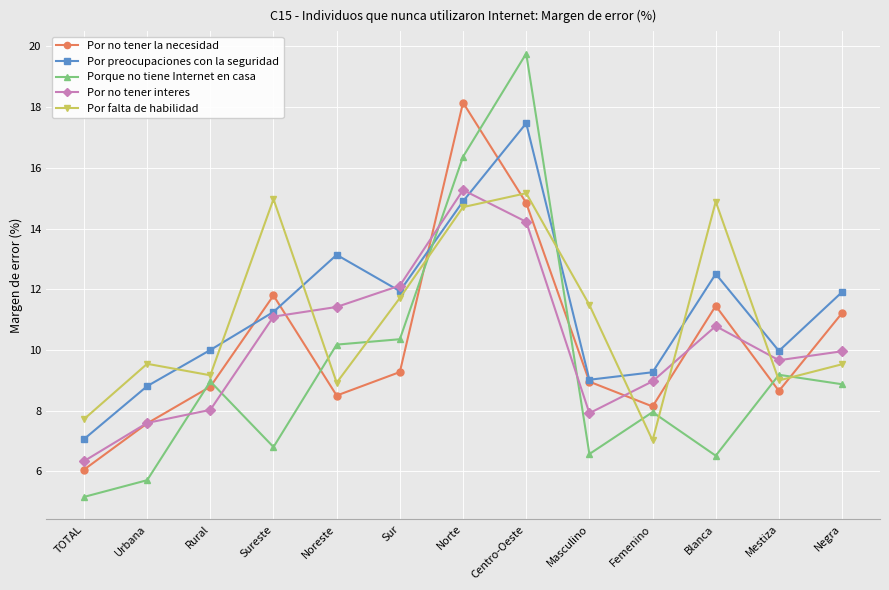

What is the lowest value of the Por no tener la necesidad series?

6.1